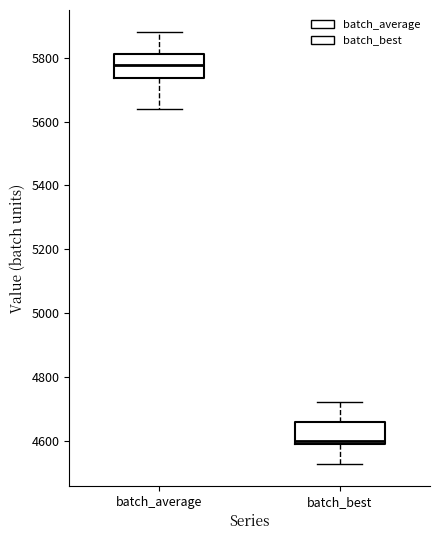

Which box has the highest median line?

batch_average